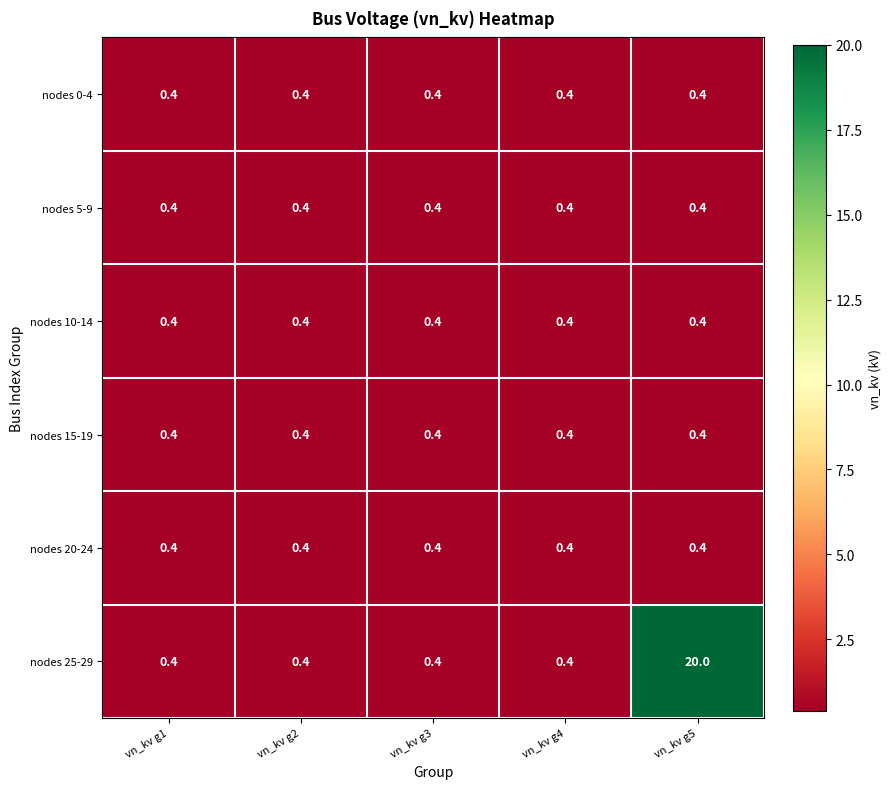

The value of nodes 20-24 at vn_kv g5 is 0.6. True or false?

False